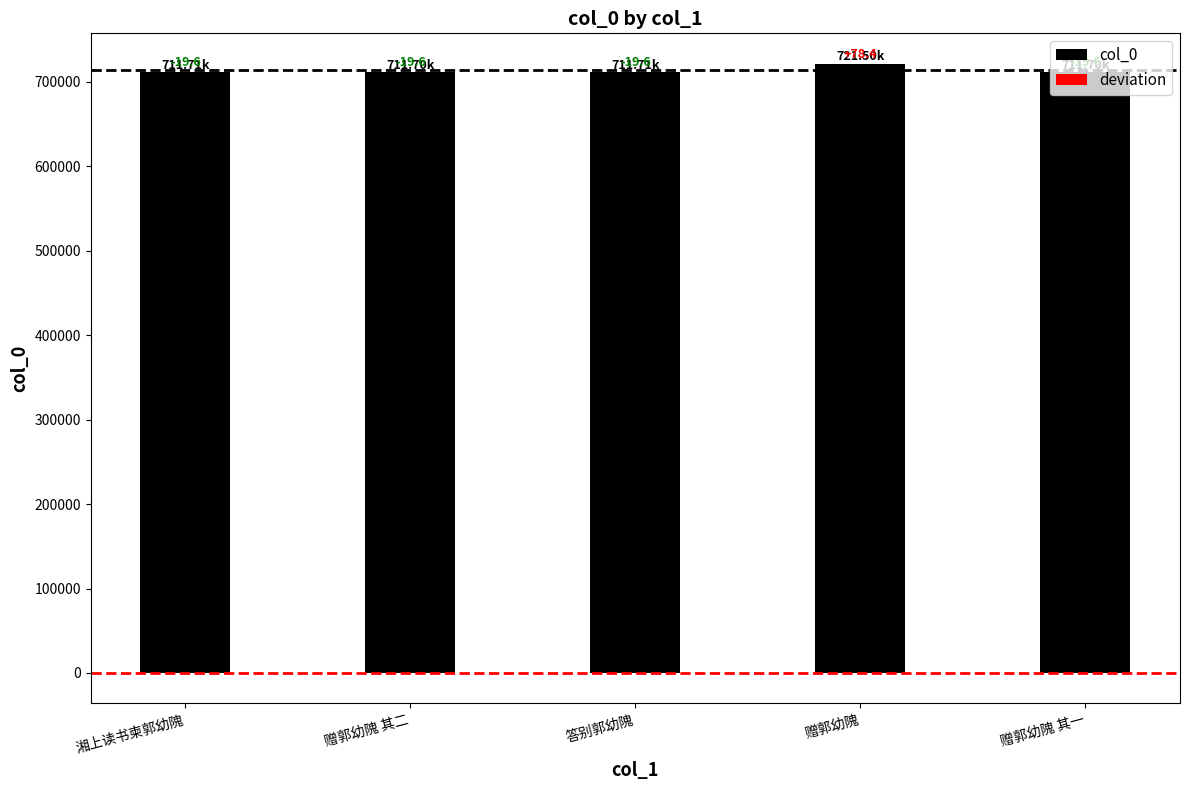

Does the chart contain stacked bars?

No